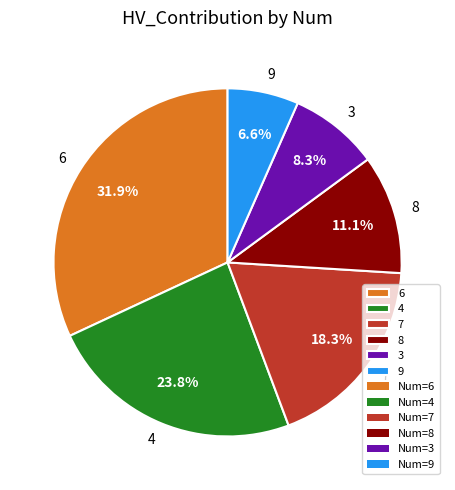

Do 4 and 7 together represent more than half of the pie?

No